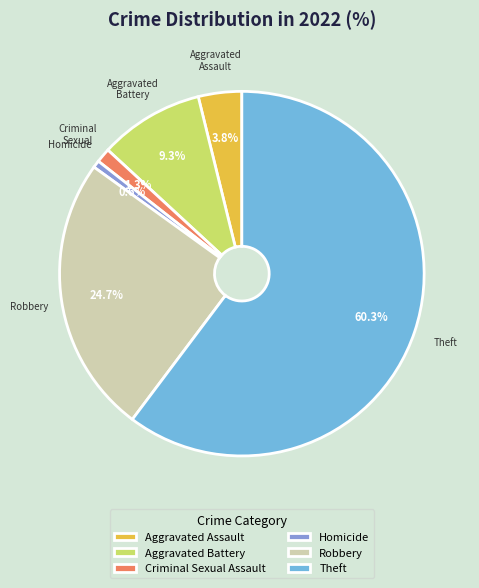

How many slices are in this pie chart?

6